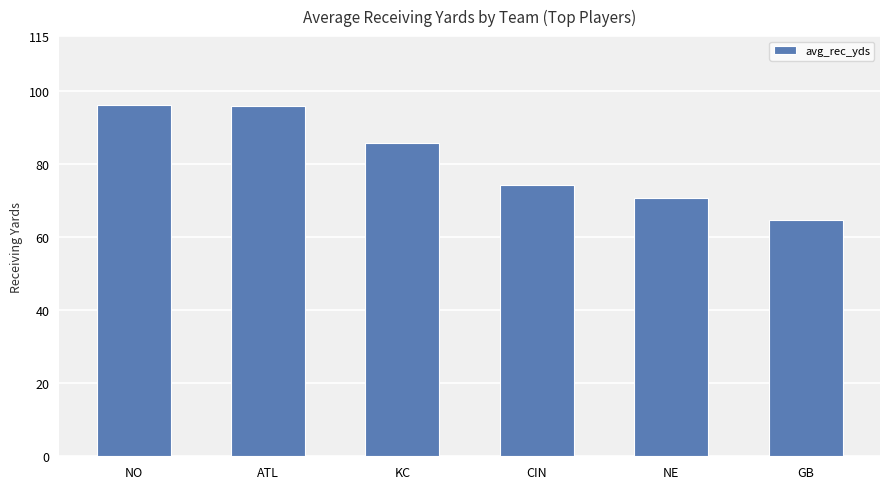

What is the change in value from KC to CIN?

-11.4